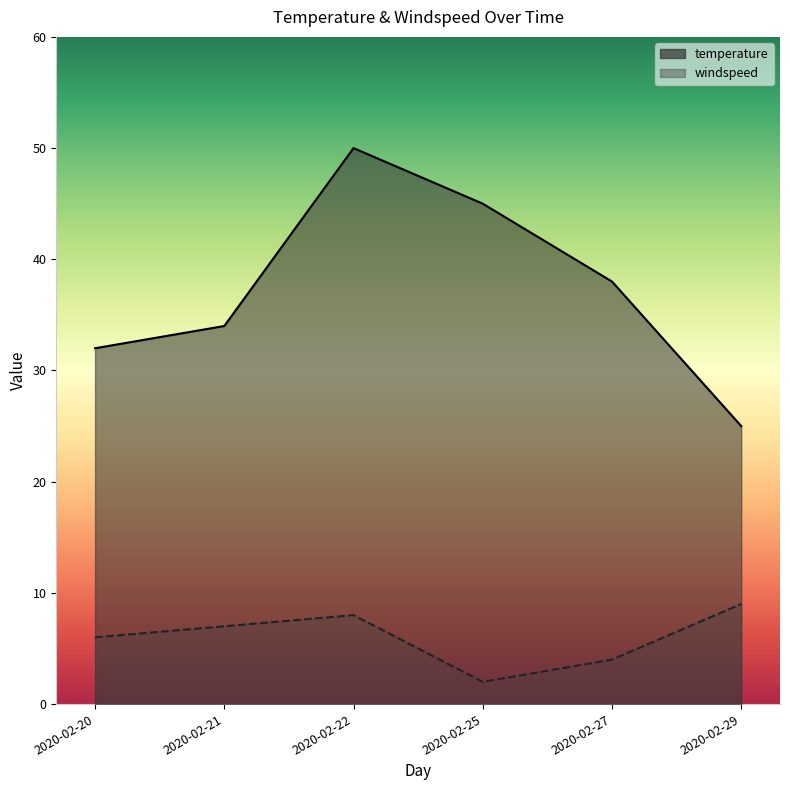

Is it true that windspeed equals 7 at 2020-02-21?

True